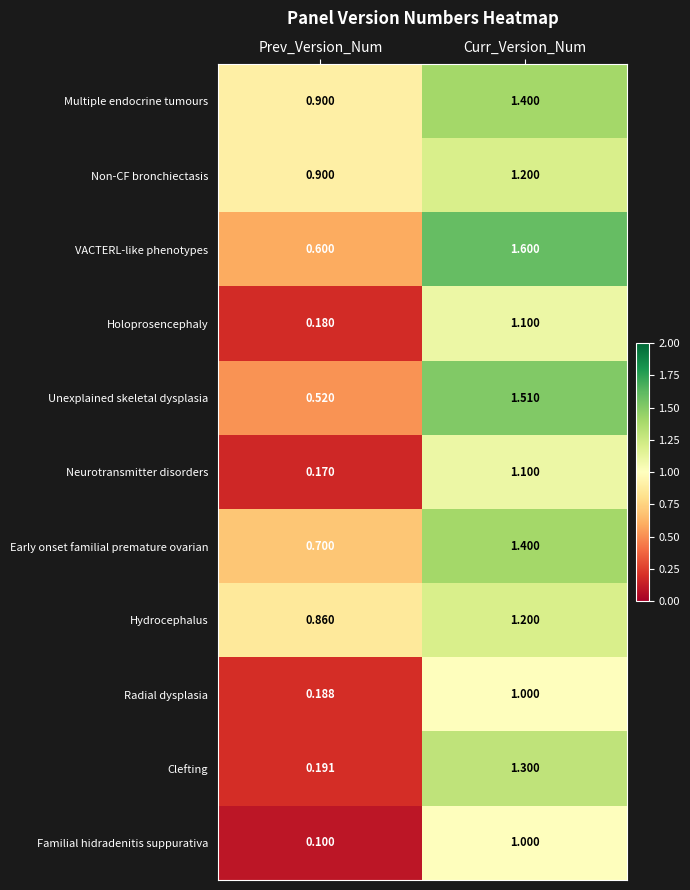

Where does the Multiple endocrine tumours series first go above 1?

Curr_Version_Num